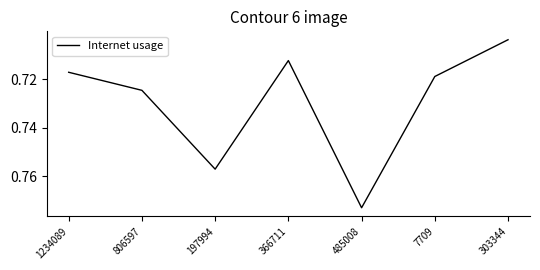

What position from the right is 7709?

2